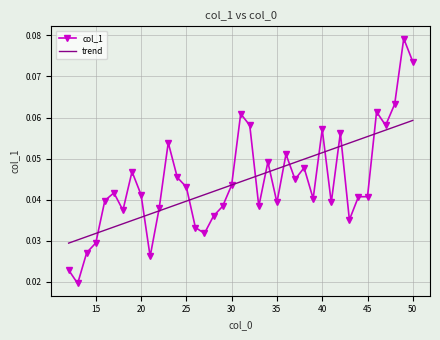

List the series in order of their peak value, highest first.

col_1, trend